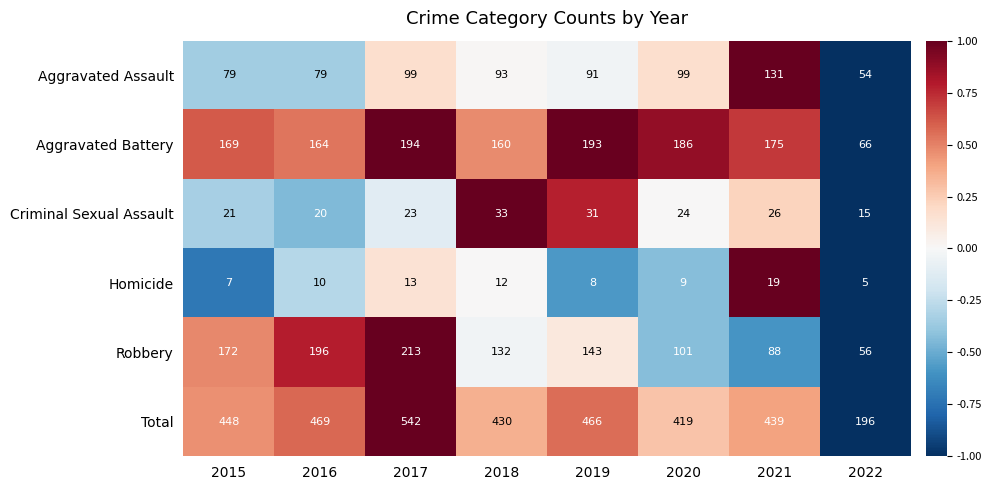

What is the maximum value for Robbery?

213